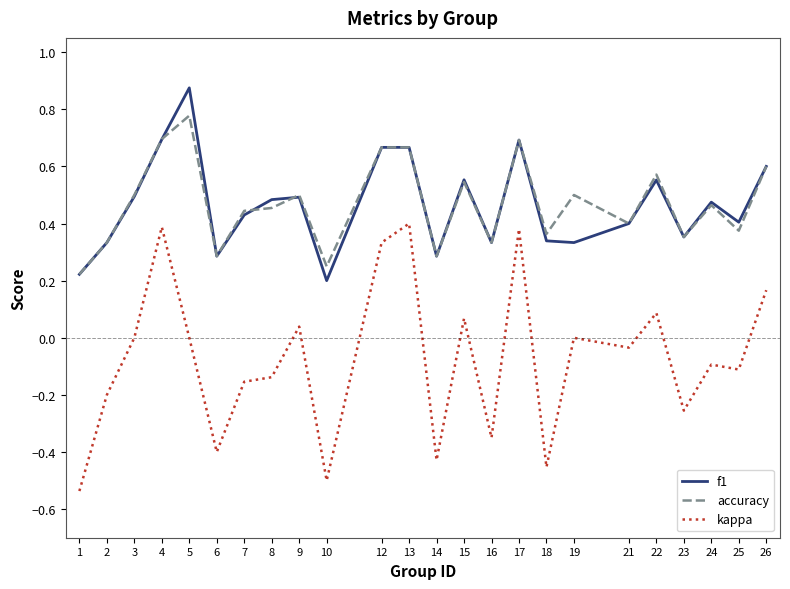

Which series changed the most between 10 and 12?

kappa